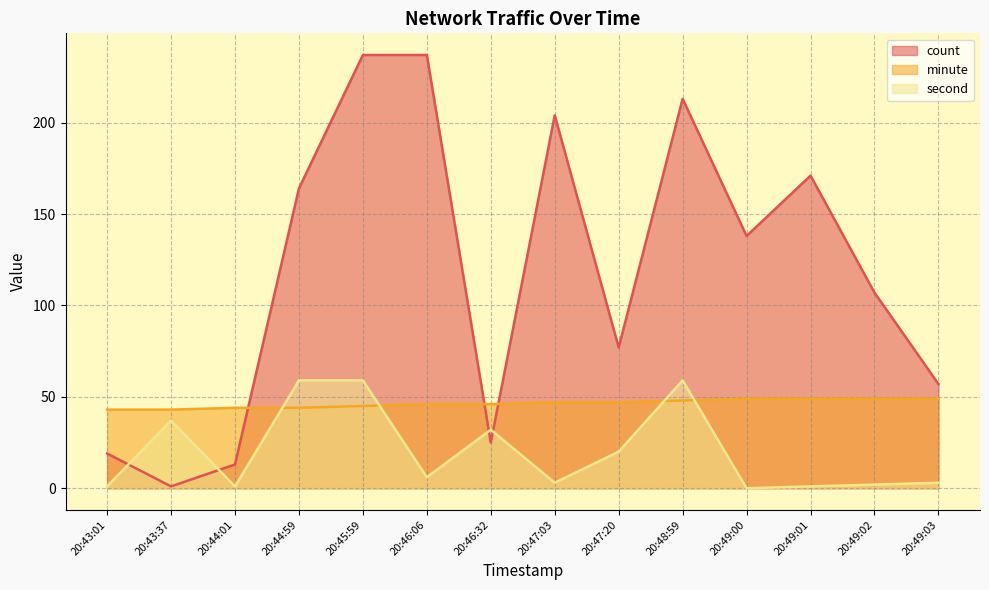

At which label does minute first exceed 47?

20:48:59